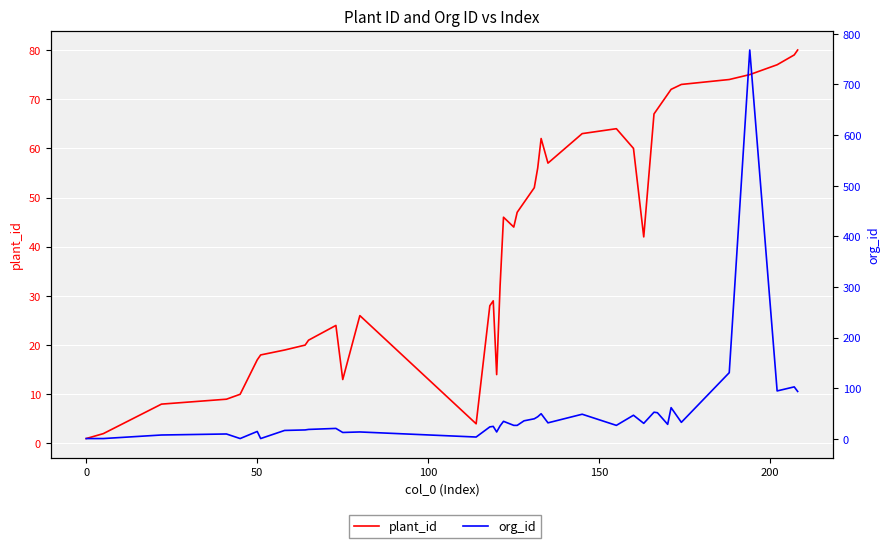

True or false: org_id has more than 1 points higher than both neighbors.

True